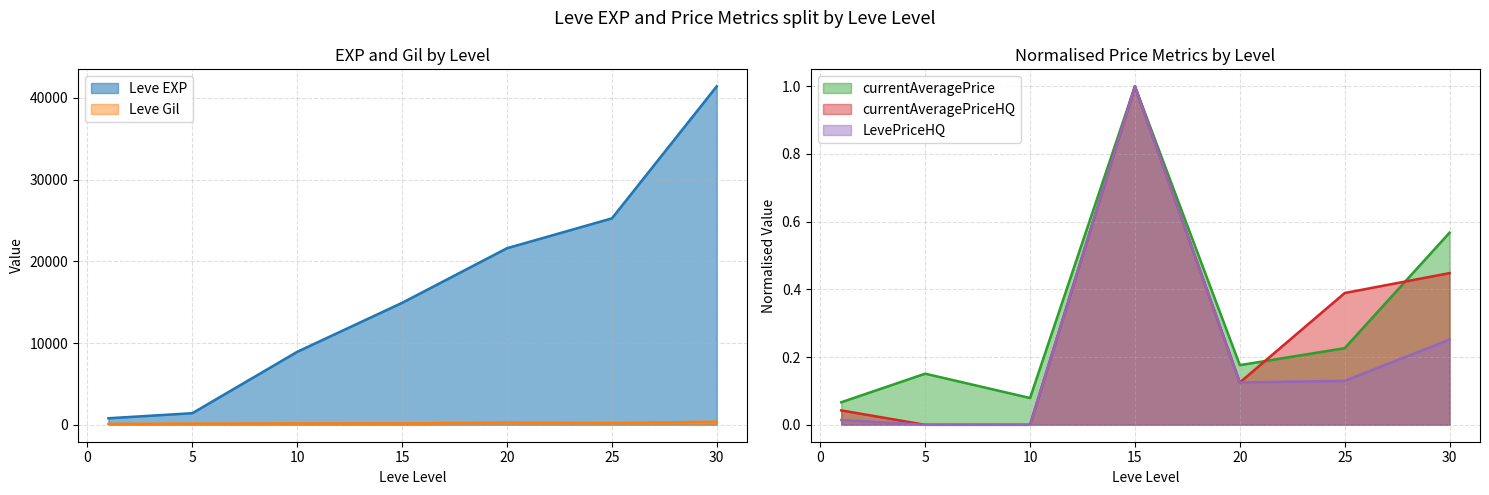

Rank the categories by Leve Gil value from highest to lowest.

30, 20, 25, 15, 10, 5, 1